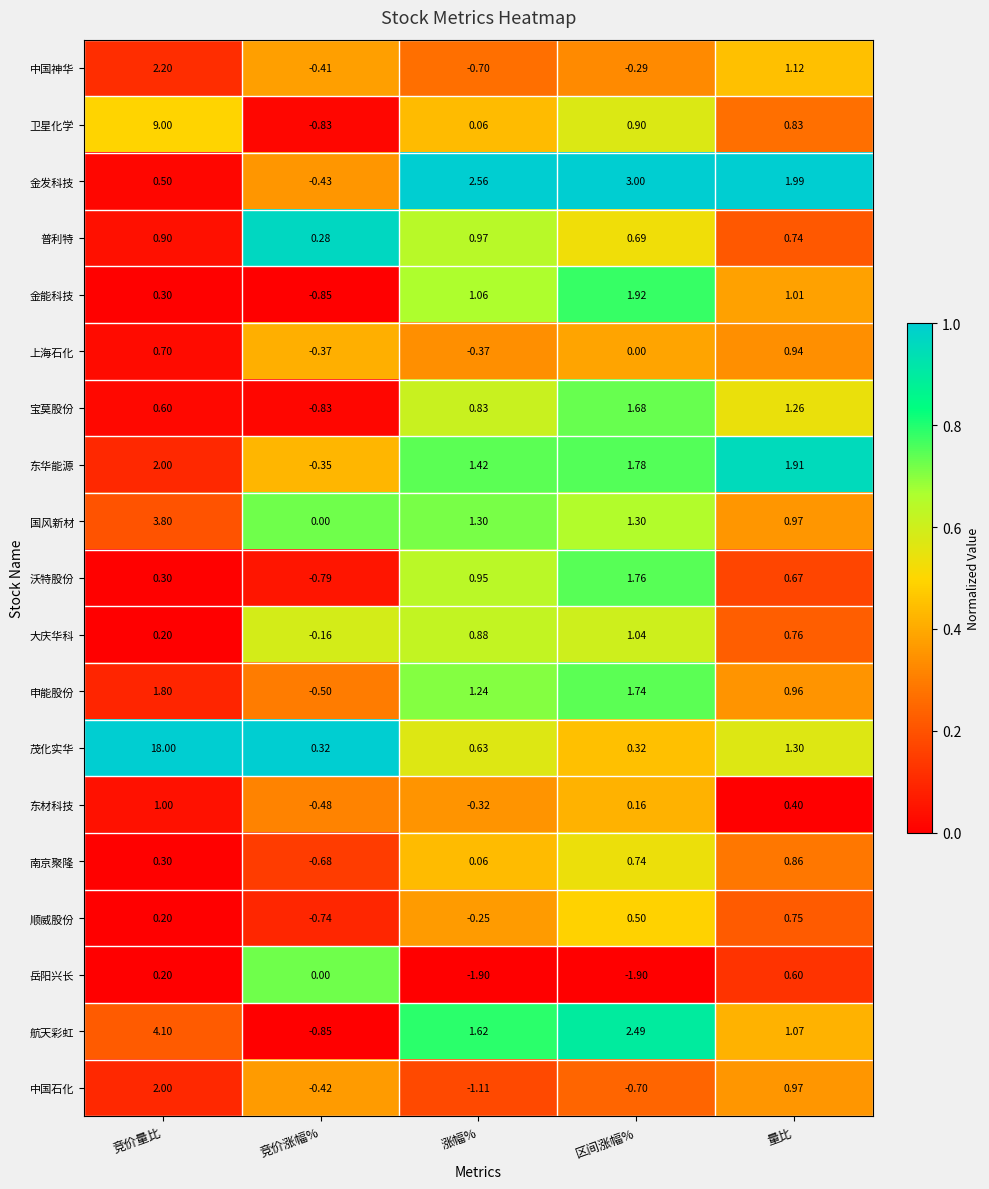

At which label does 东华能源 first exceed 1?

竞价量比